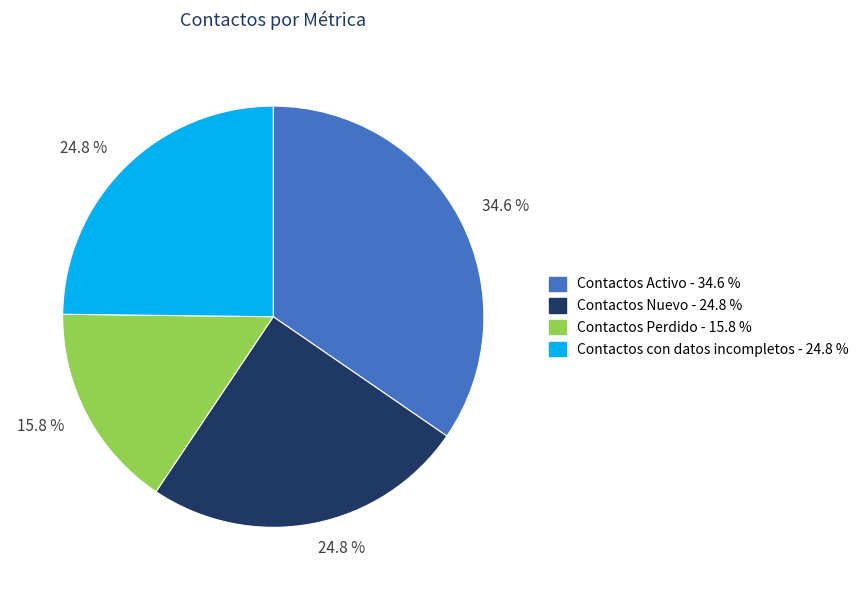

What is the ratio of the value at Contactos Nuevo to the value at Contactos Perdido?

1.6